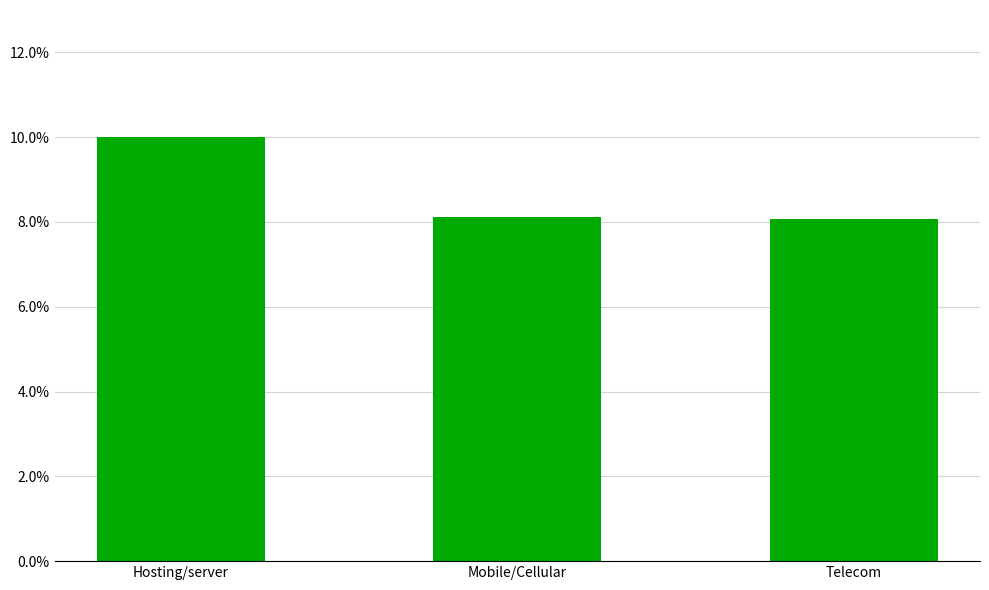

The chart shows a value of 17.7 at Hosting/server. True or false?

False